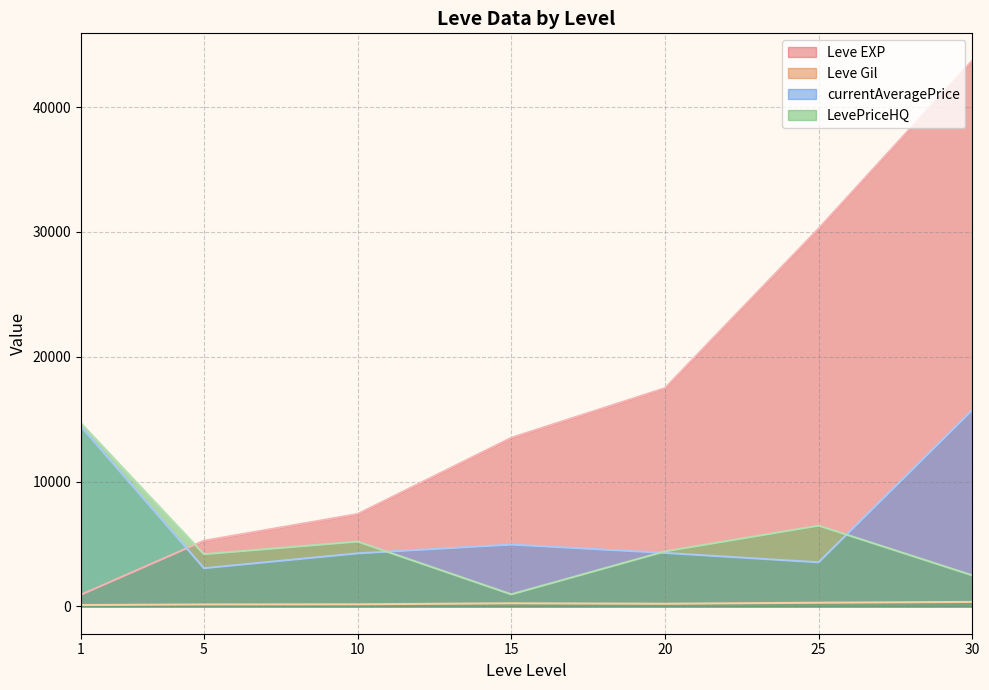

Rank the series at 15 from highest to lowest value.

Leve EXP, currentAveragePrice, LevePriceHQ, Leve Gil